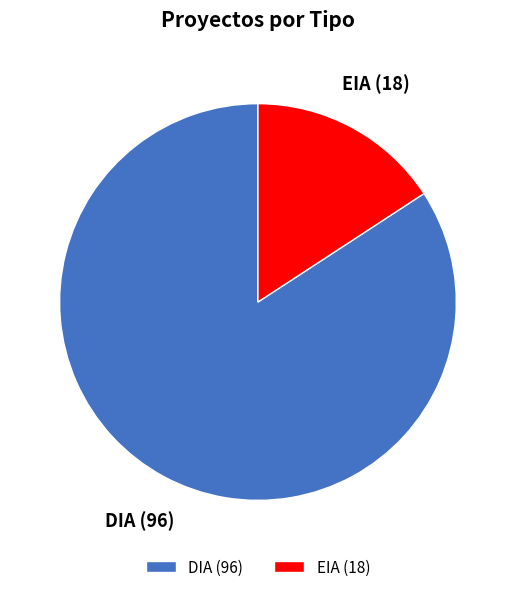

What is the ratio of the value at DIA to the value at EIA?

5.3